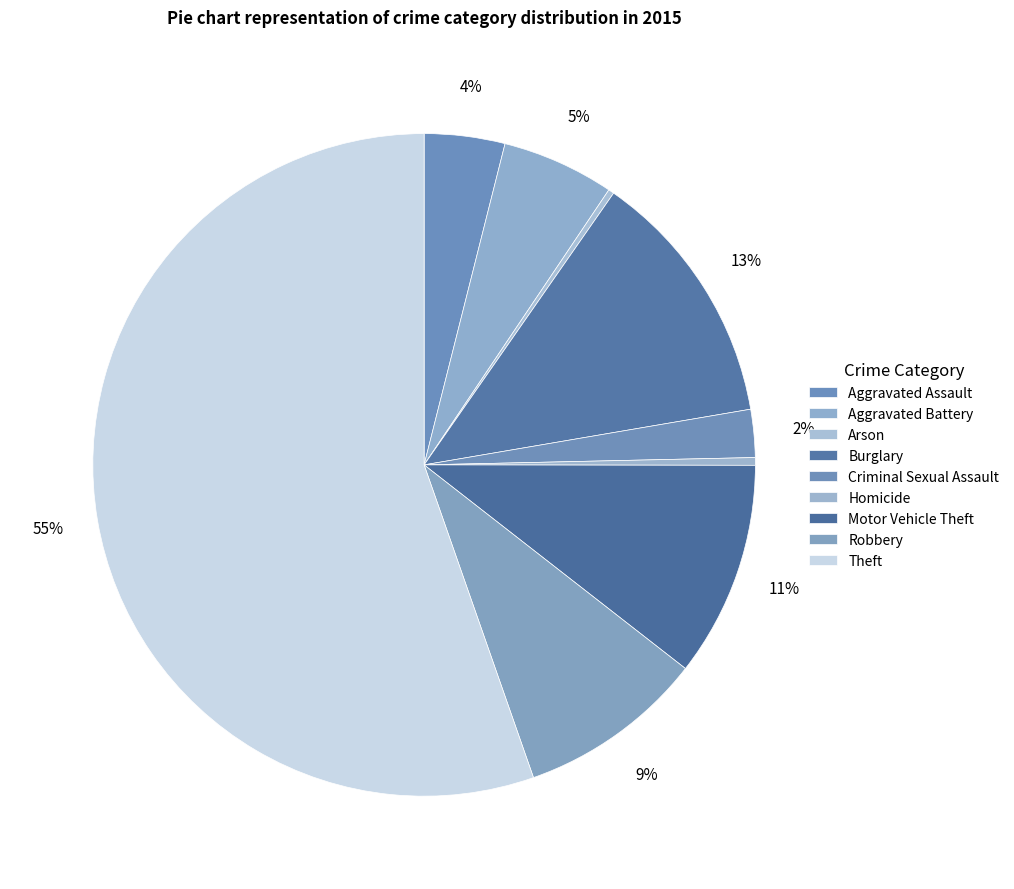

Combined, what portion of the pie is Motor Vehicle Theft and Arson?

10.8%